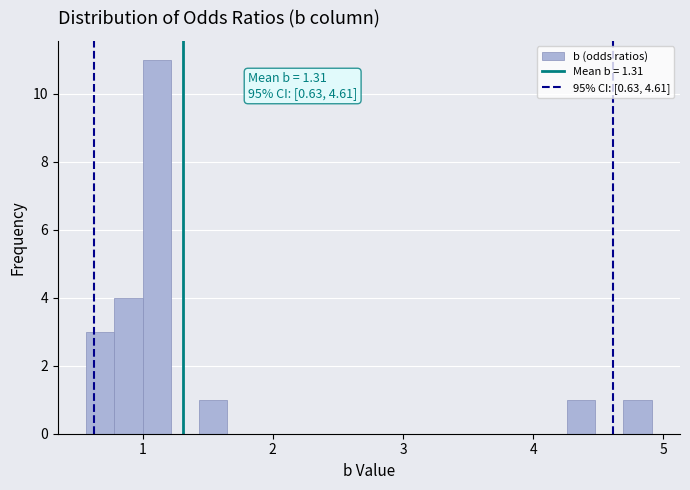

Read against the x-axis, roughly where is the centre of the tallest bar?

1.1